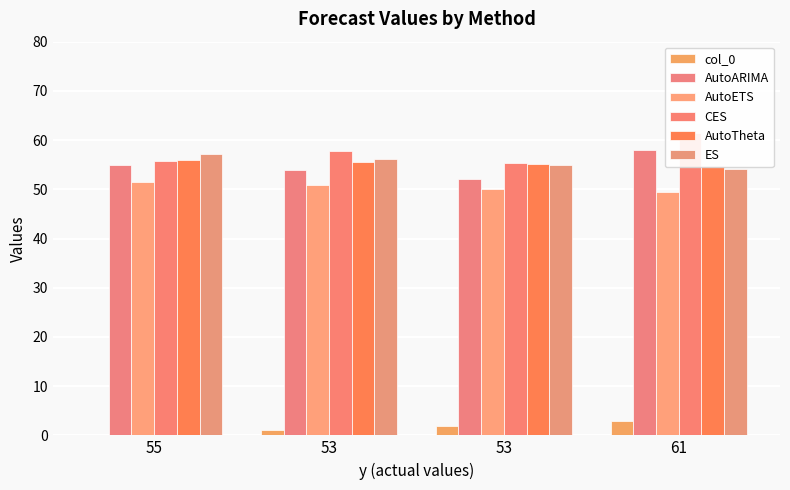

What is the label of the 3rd bar from the right?

53